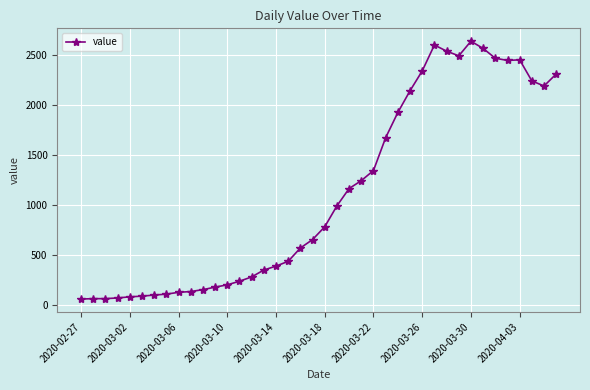

True or false: there are more than 1 points higher than both neighbors.

True